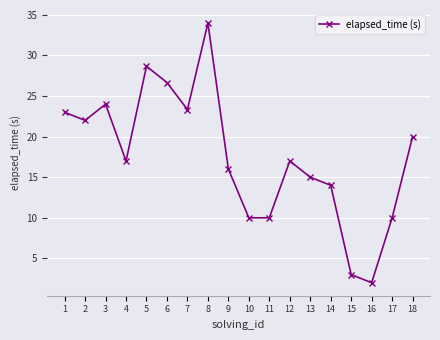

Does the chart have visible grid lines?

Yes